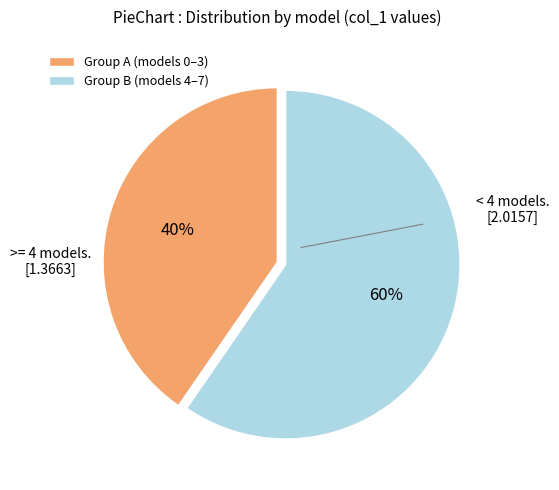

Count the number of slices in the pie.

2